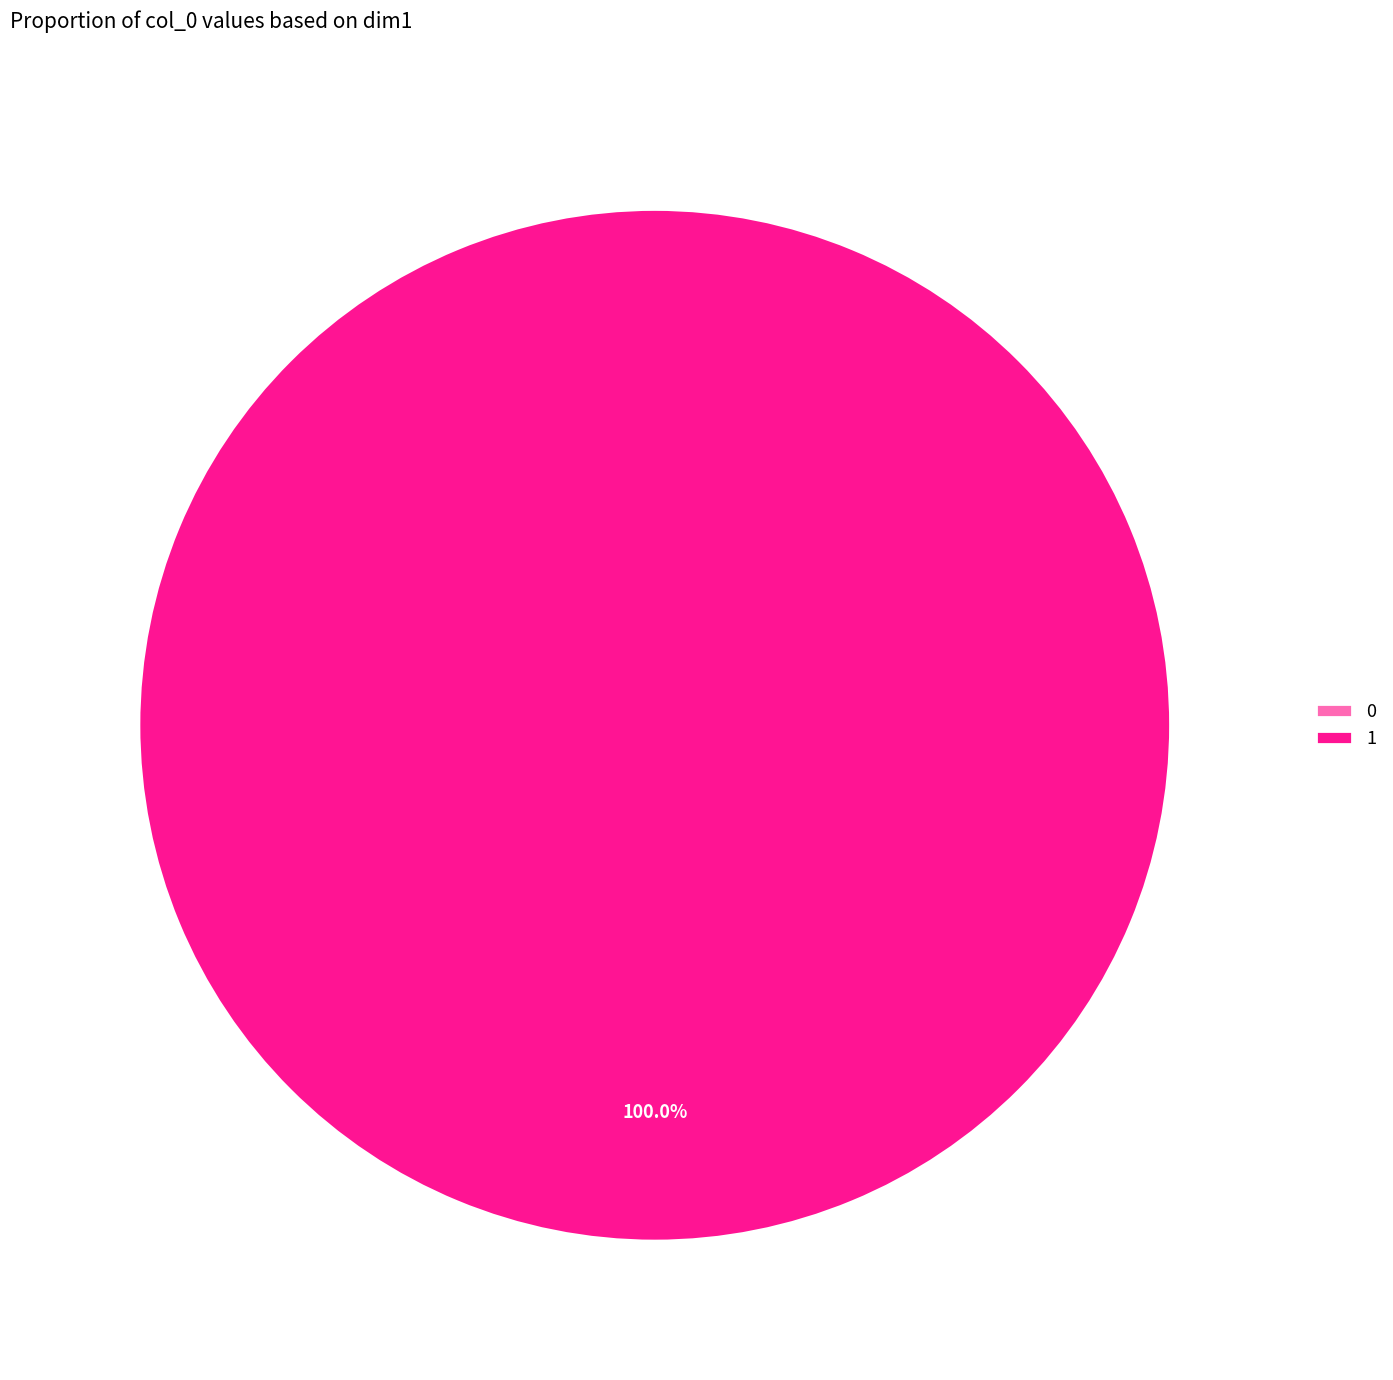

Rank the categories by value from lowest to highest.

0, 1